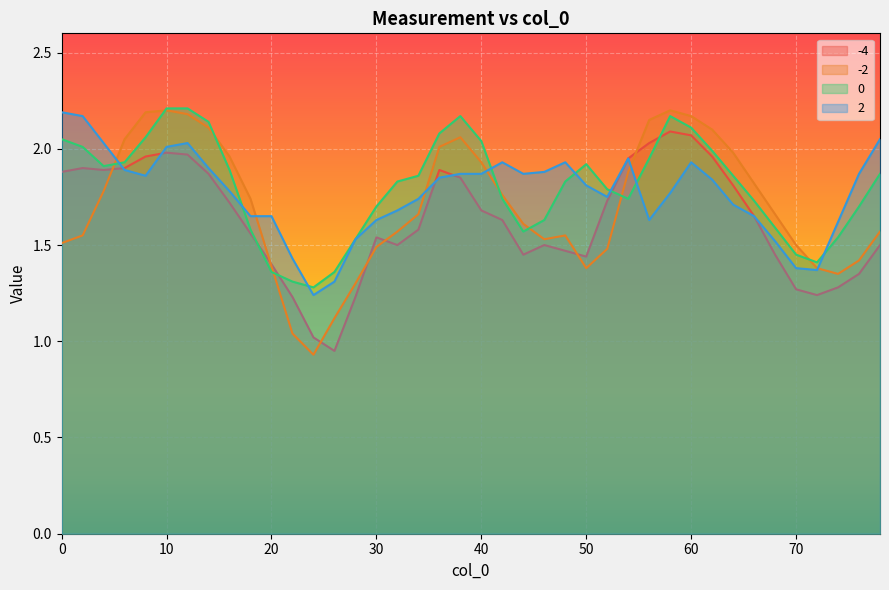

What are all the series names shown in the legend?

-4, -2, 0, 2